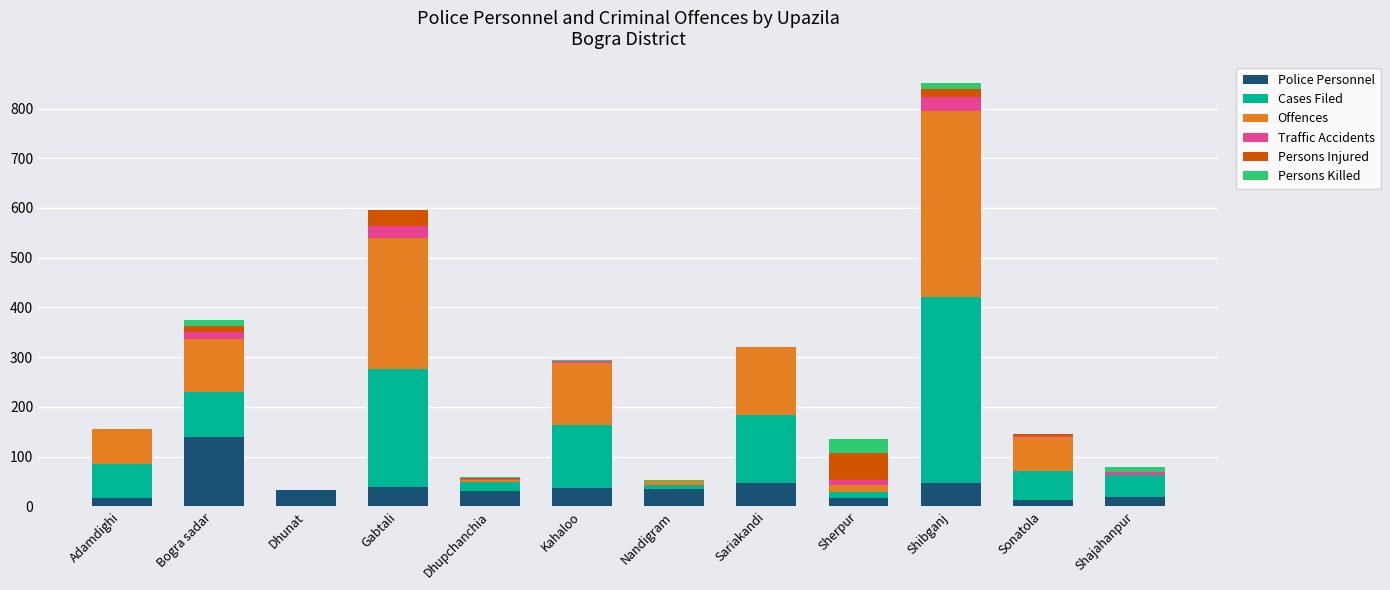

True or false: Police Personnel has a value of 20 at Sariakandi.

False